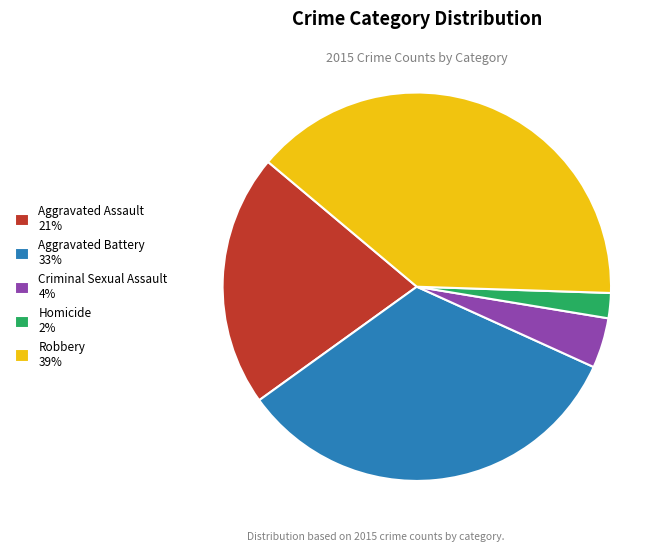

Does Criminal Sexual Assault represent more than half of the total?

No